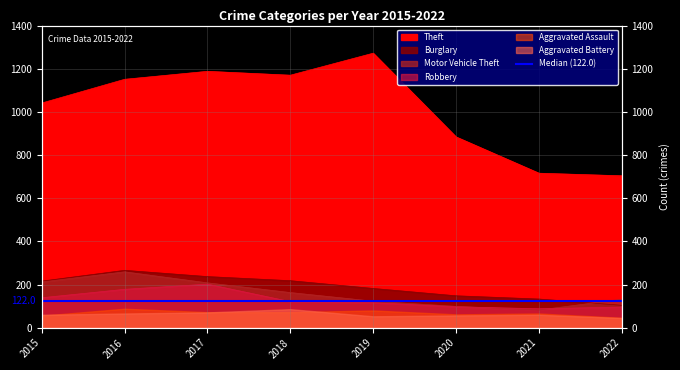

True or false: Motor Vehicle Theft has a value of 132 at 2022.

True